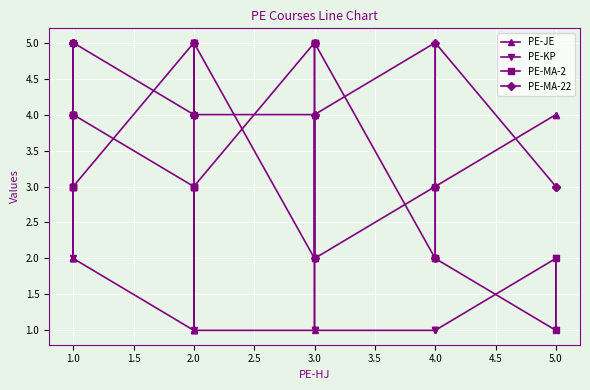

List the series in order of their peak value, lowest first.

PE-JE, PE-KP, PE-MA-2, PE-MA-22